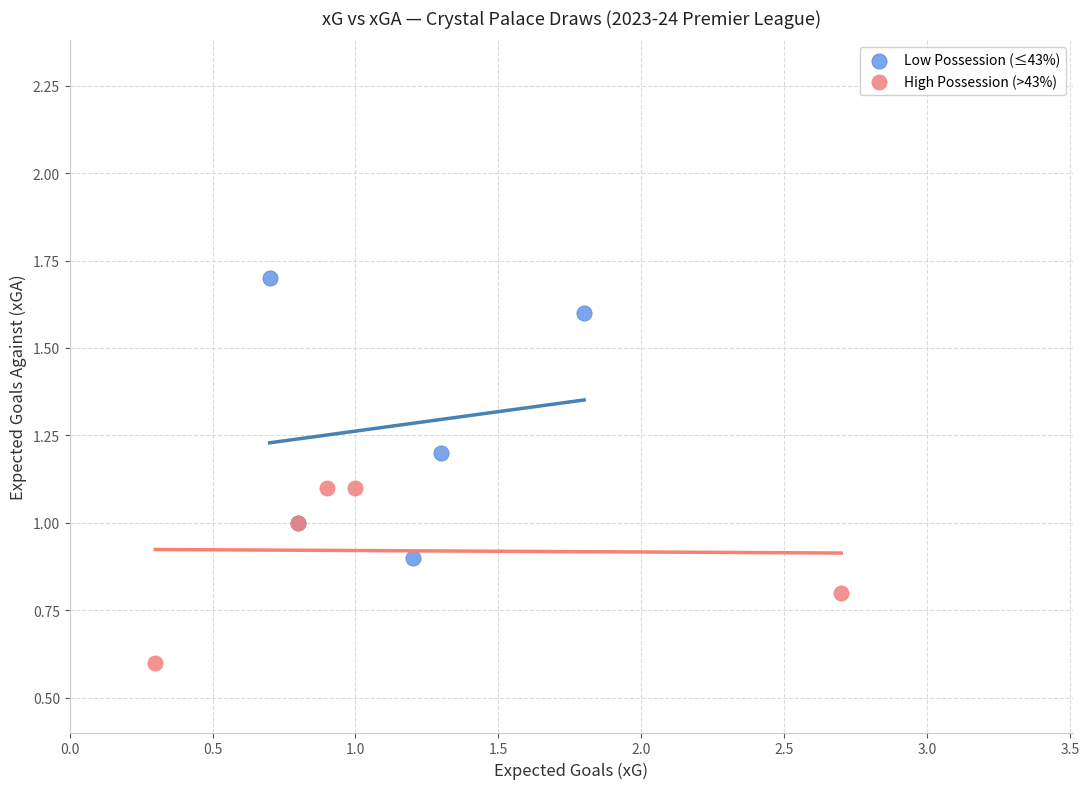

Which series reaches the maximum Y coordinate?

Low Possession (≤43%)